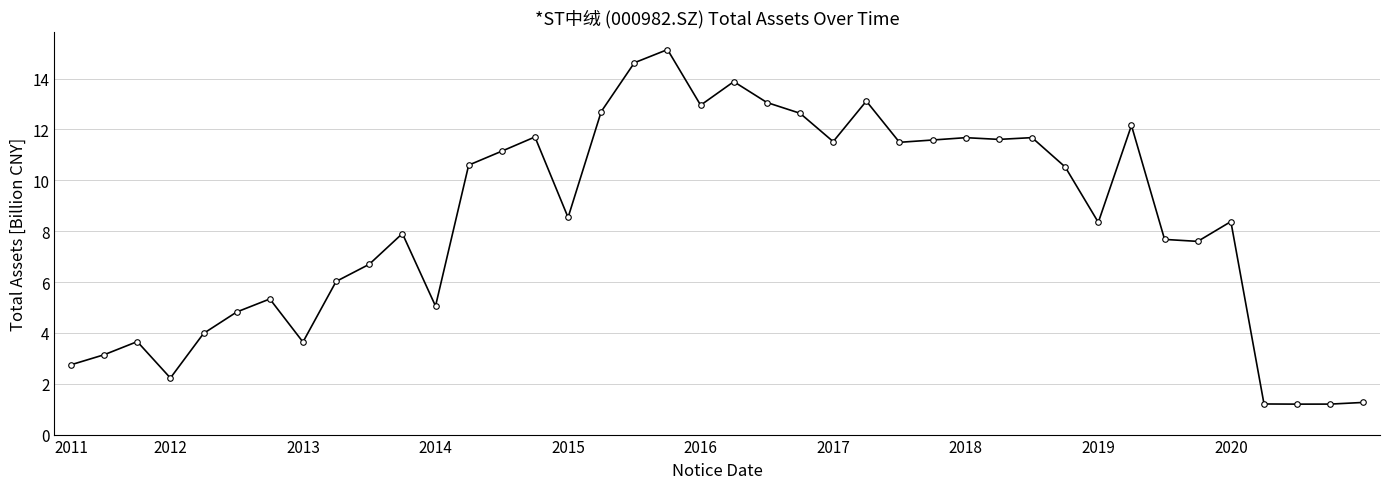

What is the greatest value displayed?

15.1